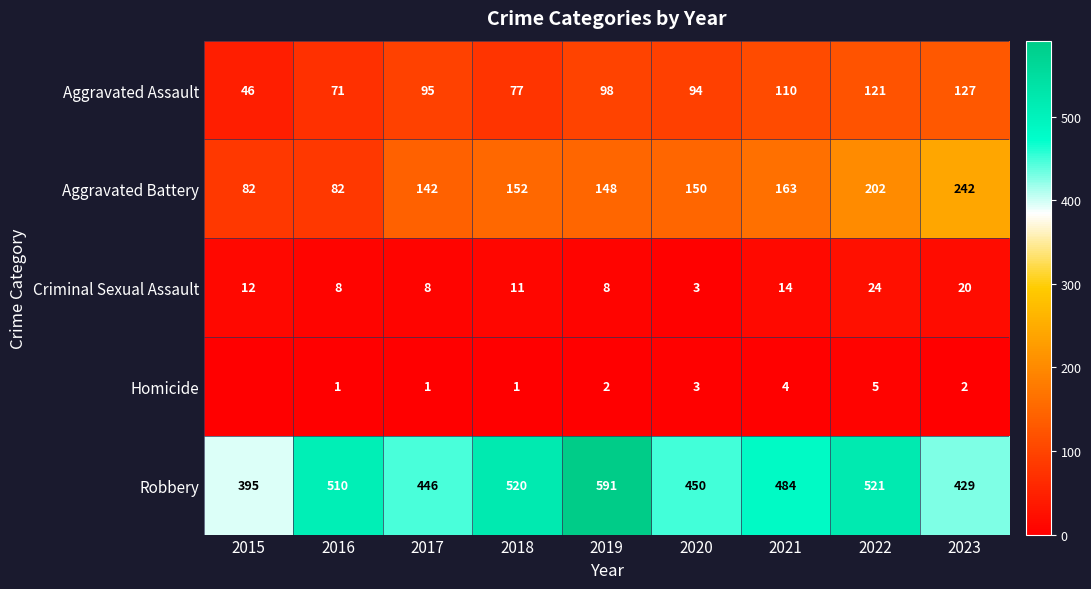

What is the sum of all Robbery values?

4346